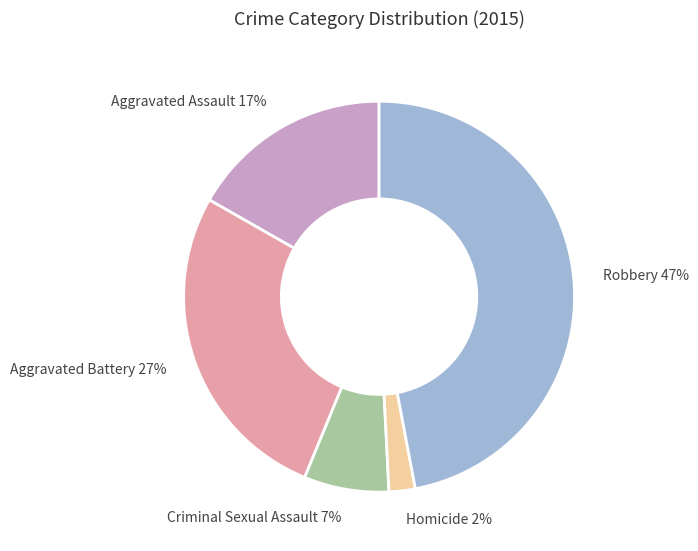

Is it true that Aggravated Assault is 17% of the pie?

True